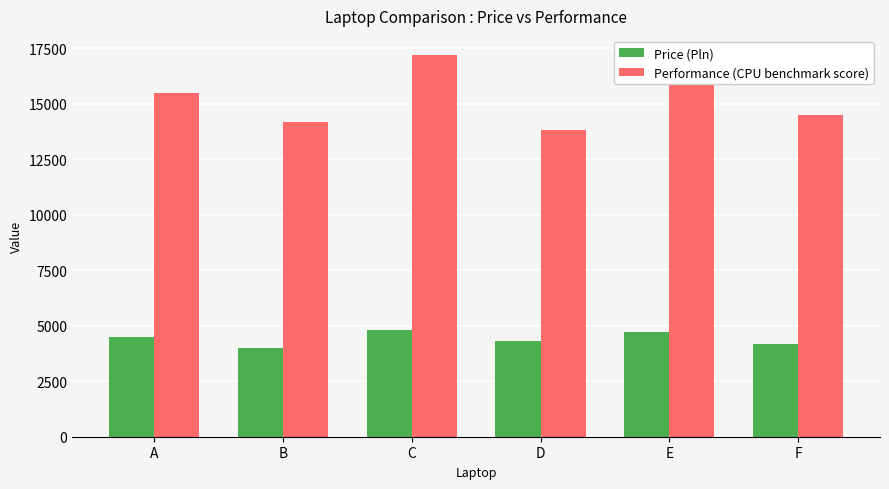

Which series changed the most between D and E?

Performance (CPU benchmark score)